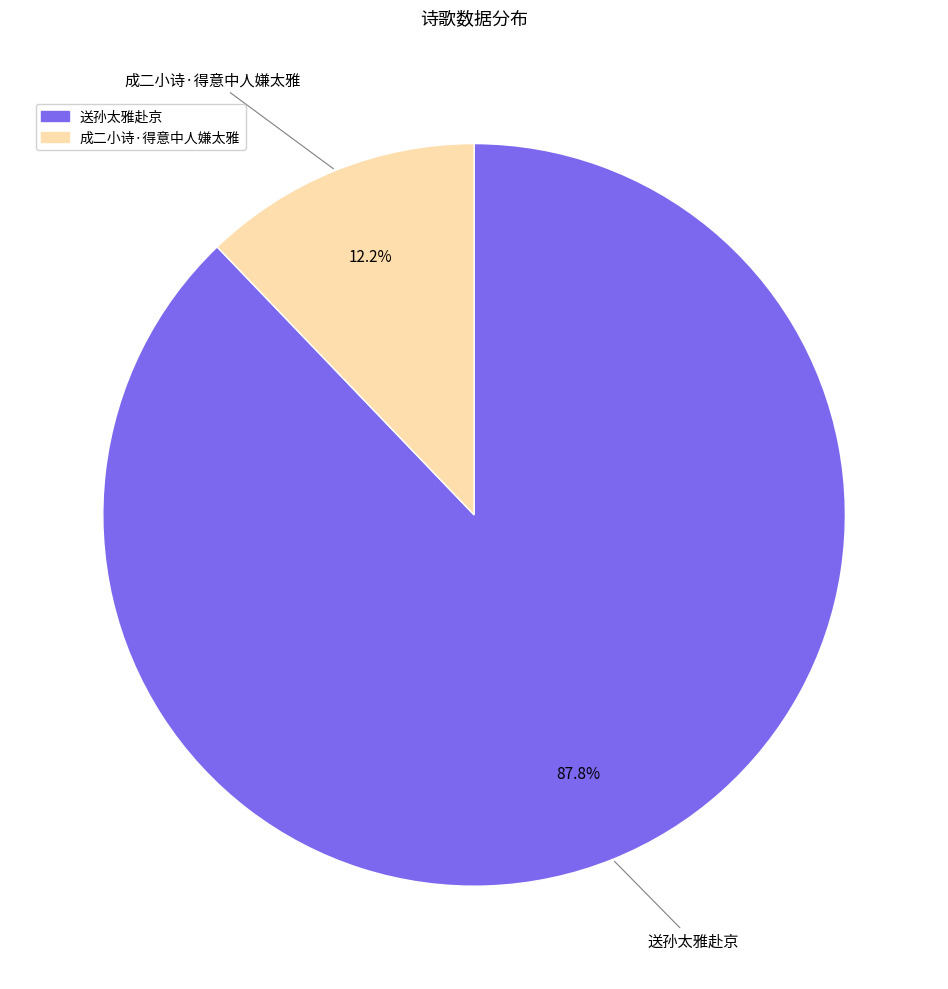

Does 送孙太雅赴京 represent more than half of the total?

Yes